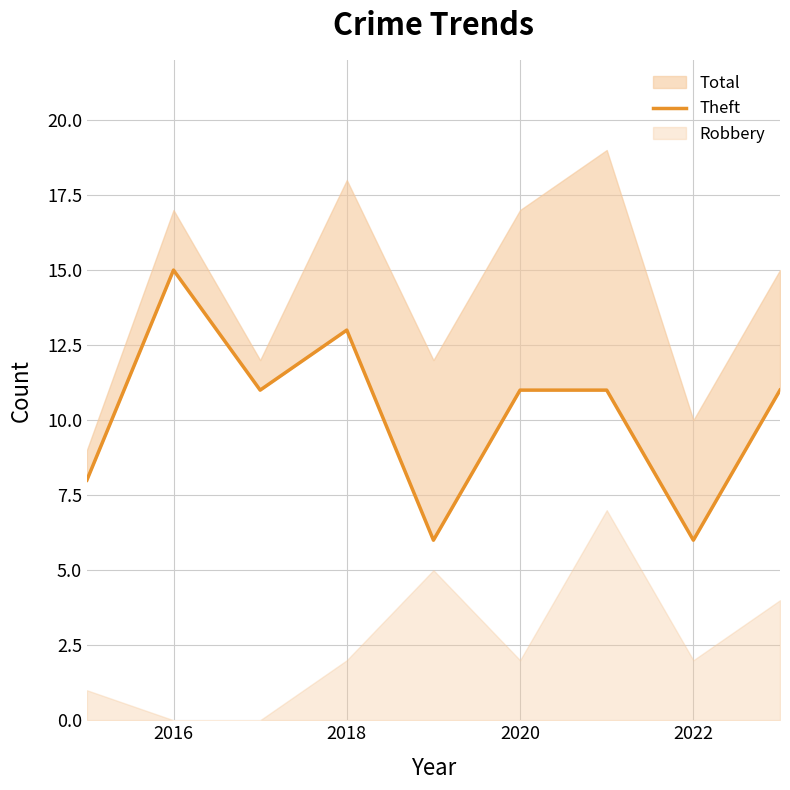

How many points are lower than both their immediate neighbors (excluding endpoints)?

3